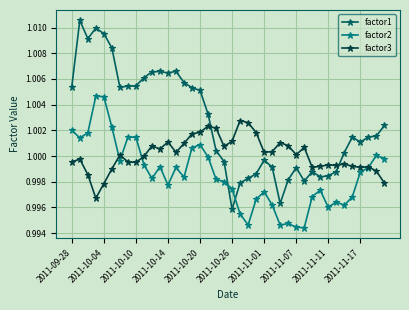

Rank the series by their maximum value, from lowest to highest.

factor3, factor2, factor1